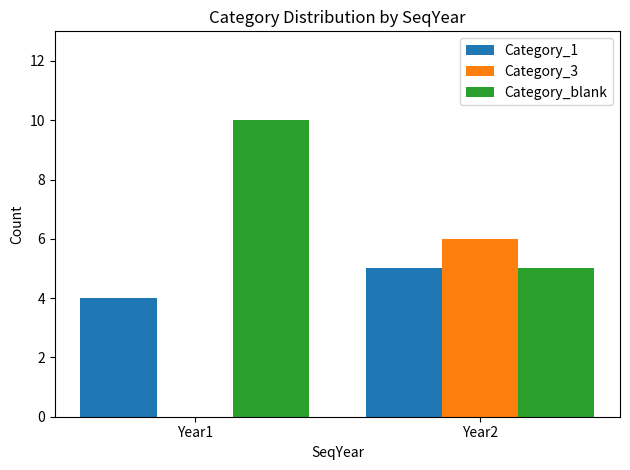

What is the total value across all series at Year2?

16